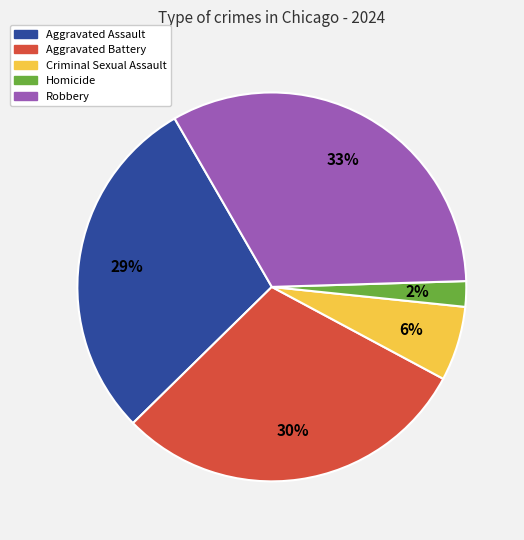

Does Aggravated Assault represent more than half of the total?

No